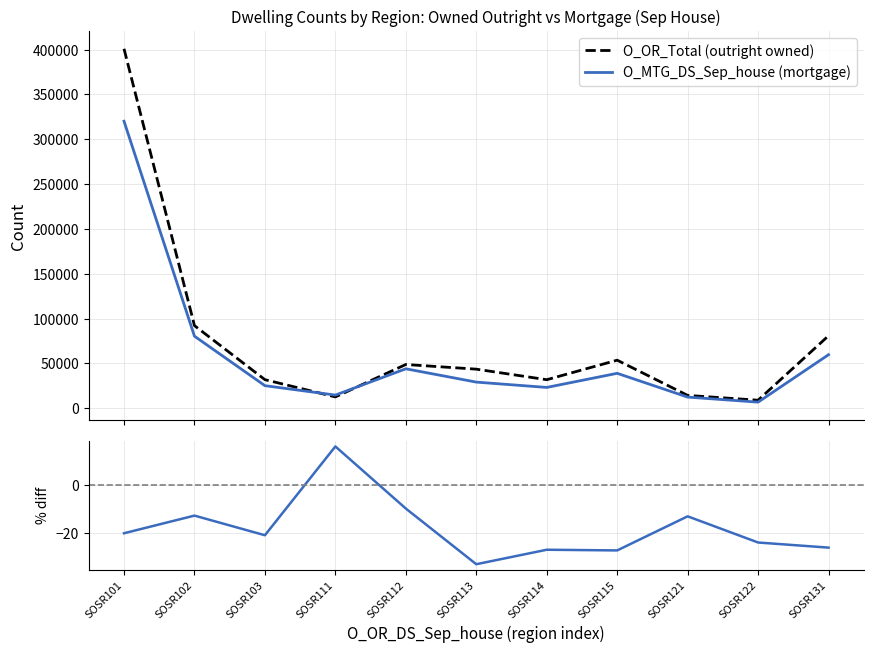

At which category does O_OR_Total (outright owned) reach its first local peak?

SOSR112